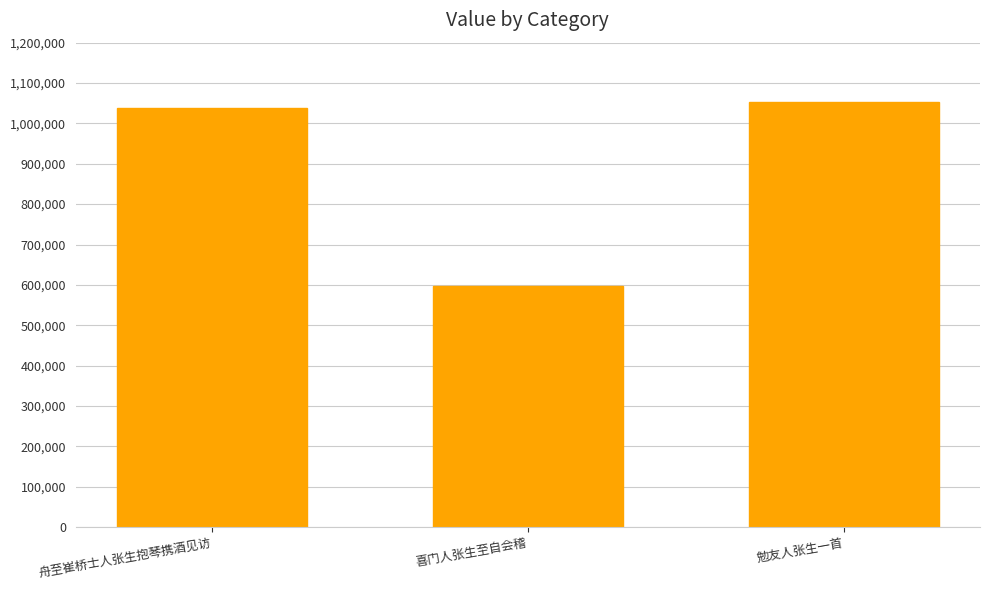

List the labels in order of value, largest first.

勉友人张生一首, 舟至崔桥士人张生抱琴携酒见访, 喜门人张生至自会稽